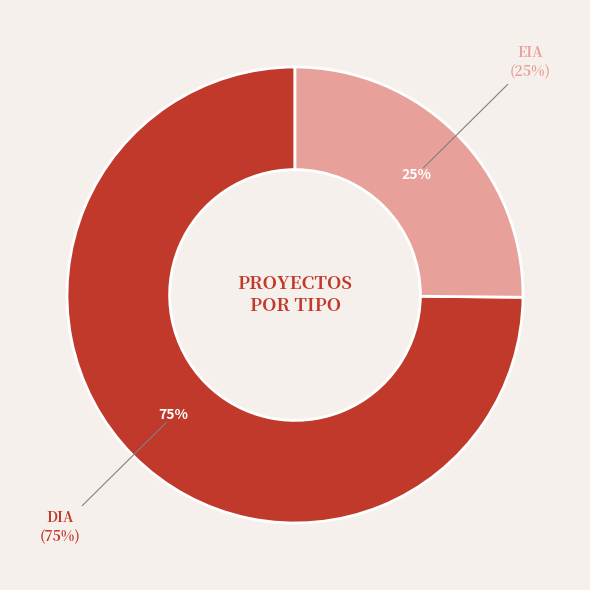

Is there any slice that represents more than half of the pie?

Yes